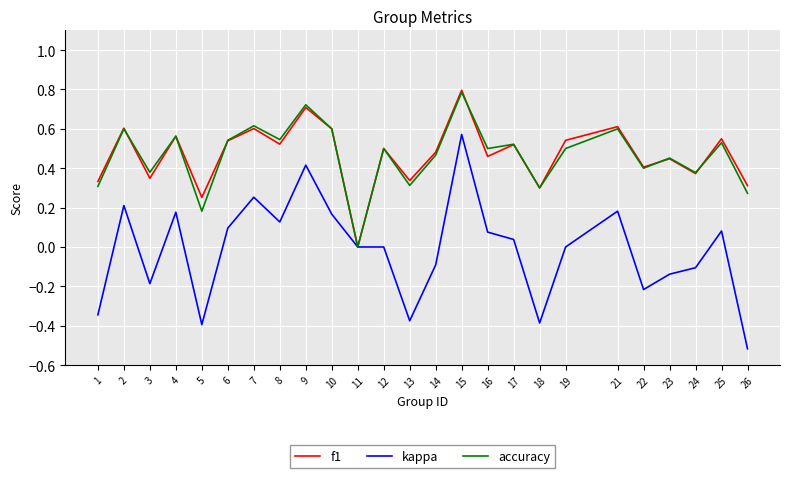

True or false: accuracy has a value of 0.5 at 8.

True